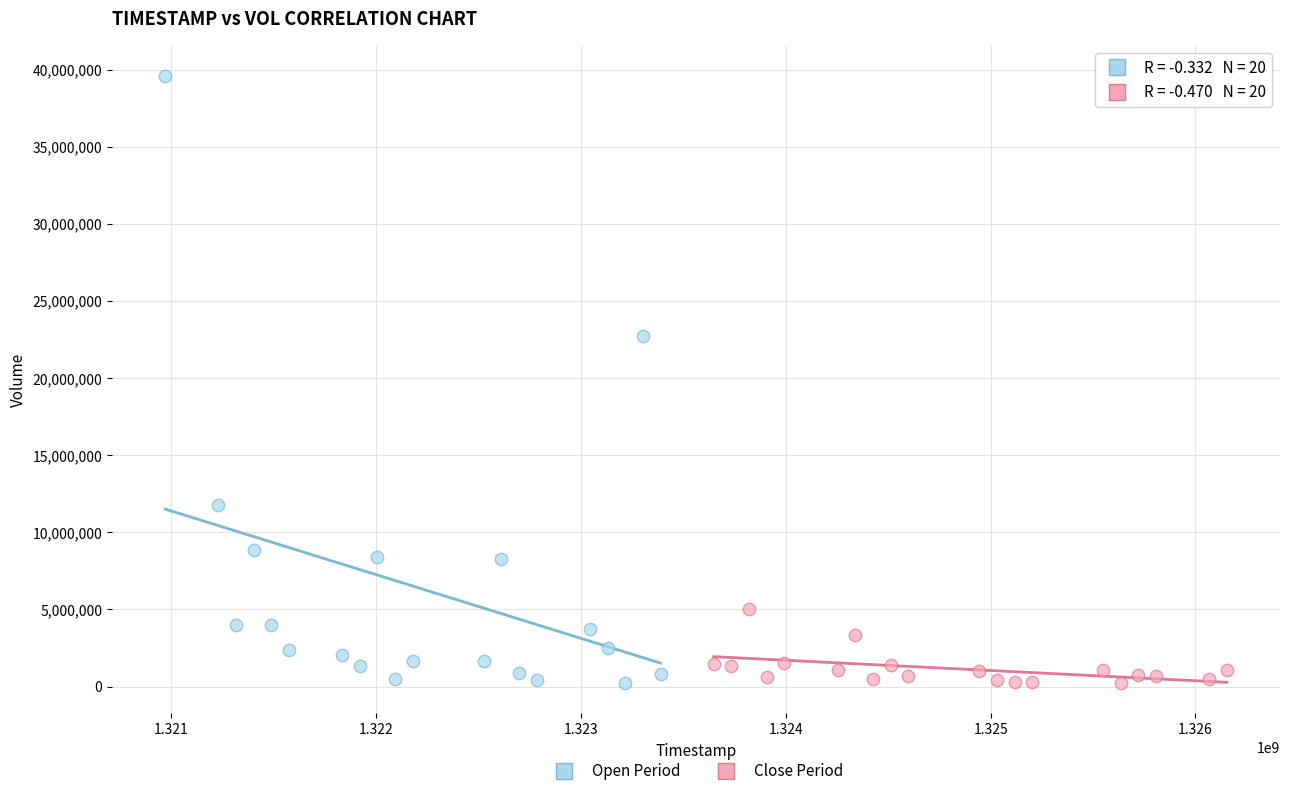

Which series contains the highest Y value?

Open Period